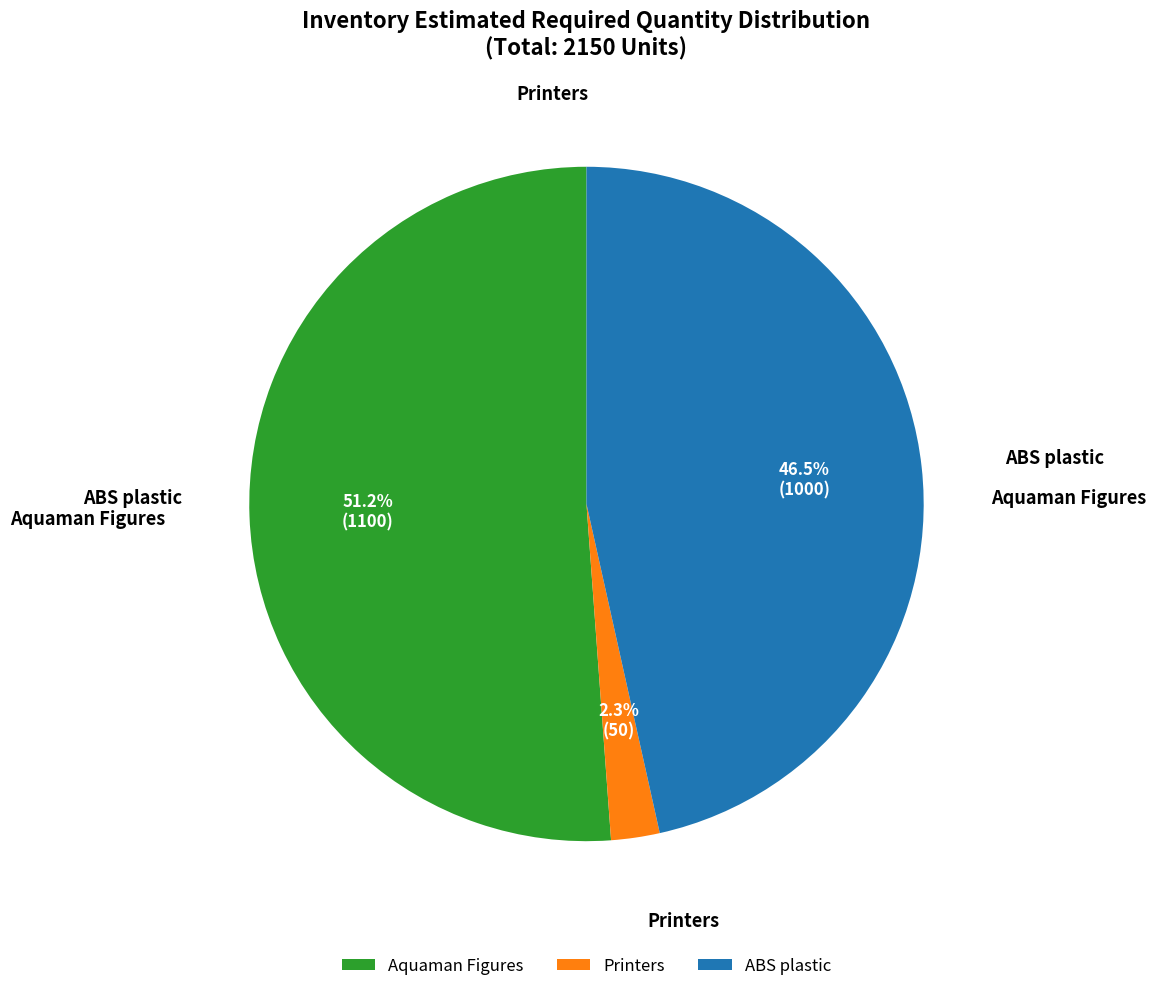

To the nearest percent, what is the difference between the ABS plastic and Aquaman Figures slice percentages?

5%